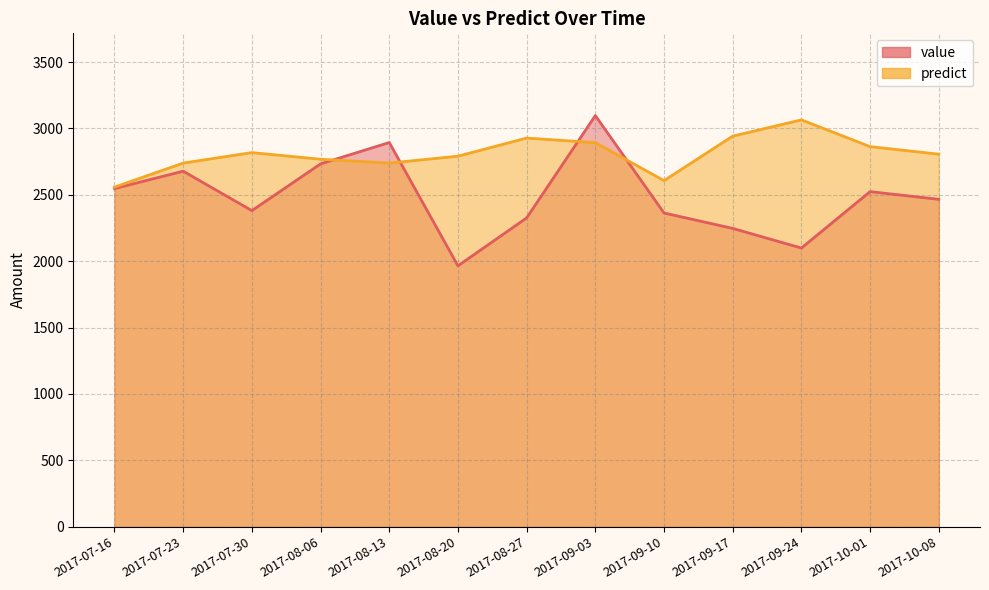

Reading right to left, transcribe all the data shown in this chart.

value: 2466.0	2524.0	2099.0	2247.0	2363.0	3097.0	2326.0	1965.0	2894.0	2733.0	2381.0	2678.0	2547.0
predict: 2806.0	2863.0	3064.5	2942.0	2607.0	2893.0	2927.5	2791.0	2739.0	2768.0	2818.0	2739.0	2558.0